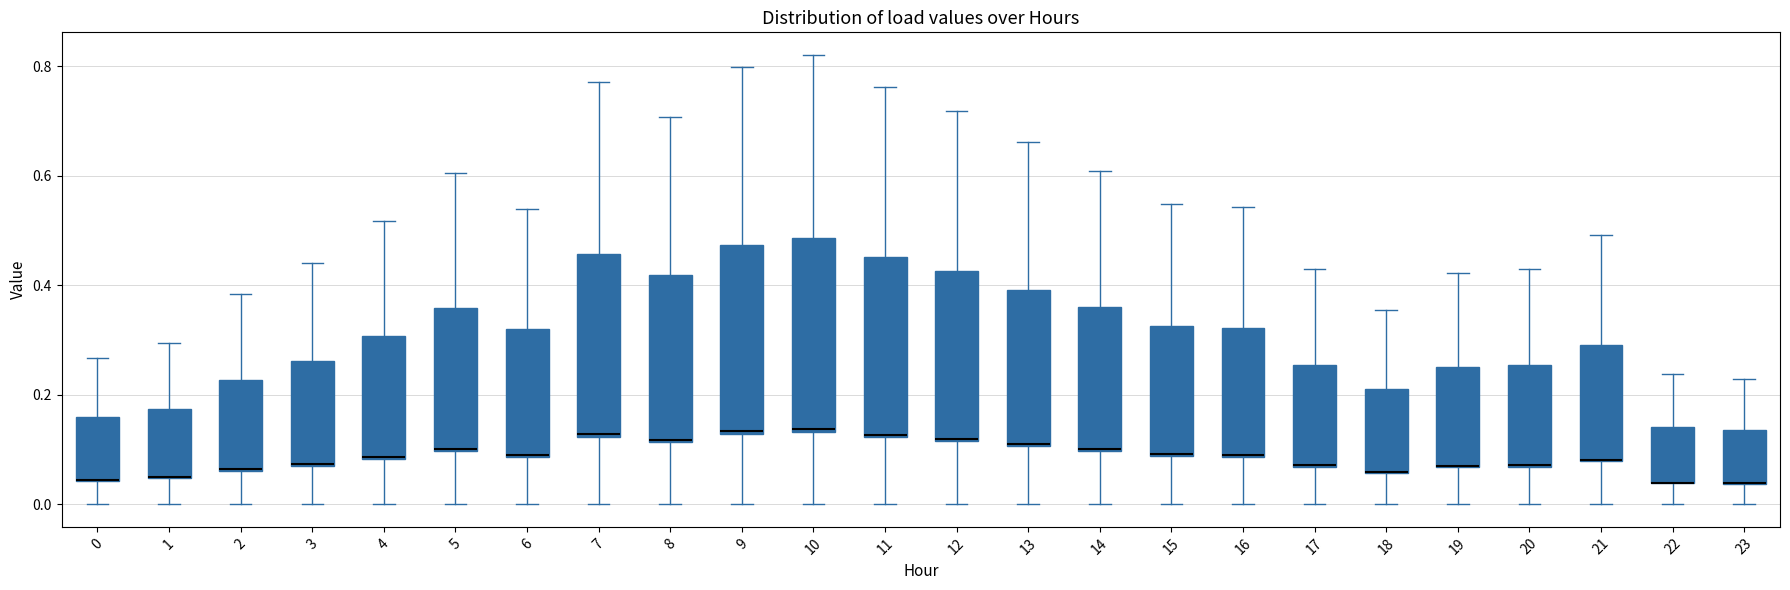

Reading left to right, transcribe this box plot: for each box, give where its median line is, the range the box spans, and where its two whiskers end, as read against the y-axis. The values are not printed on the chart, so give them approximately, as read against the axis.

0: median 0.04 (drawn on the box's lower edge), box 0.04 to 0.16, whiskers 0.00 to 0.26
1: median 0.04 (drawn on the box's lower edge), box 0.04 to 0.18, whiskers 0.00 to 0.30
2: median 0.06 (drawn on the box's lower edge), box 0.06 to 0.22, whiskers 0.00 to 0.38
3: median 0.08 (drawn on the box's lower edge), box 0.08 to 0.26, whiskers 0.00 to 0.44
4: median 0.08 (drawn on the box's lower edge), box 0.08 to 0.30, whiskers 0.00 to 0.52
5: median 0.10, box 0.10 to 0.36, whiskers 0.00 to 0.60
6: median 0.08 (drawn on the box's lower edge), box 0.08 to 0.32, whiskers 0.00 to 0.54
7: median 0.12, box 0.12 to 0.46, whiskers 0.00 to 0.78
8: median 0.12, box 0.12 to 0.42, whiskers 0.00 to 0.70
9: median 0.14, box 0.12 to 0.48, whiskers 0.00 to 0.80
10: median 0.14, box 0.14 to 0.48, whiskers 0.00 to 0.82
11: median 0.12, box 0.12 to 0.46, whiskers 0.00 to 0.76
12: median 0.12, box 0.12 to 0.42, whiskers 0.00 to 0.72
13: median 0.12, box 0.10 to 0.40, whiskers 0.00 to 0.66
14: median 0.10, box 0.10 to 0.36, whiskers 0.00 to 0.60
15: median 0.10 (drawn on the box's lower edge), box 0.08 to 0.32, whiskers 0.00 to 0.54
16: median 0.10 (drawn on the box's lower edge), box 0.08 to 0.32, whiskers 0.00 to 0.54
17: median 0.08 (drawn on the box's lower edge), box 0.06 to 0.26, whiskers 0.00 to 0.42
18: median 0.06 (drawn on the box's lower edge), box 0.06 to 0.22, whiskers 0.00 to 0.36
19: median 0.08 (drawn on the box's lower edge), box 0.06 to 0.26, whiskers 0.00 to 0.42
20: median 0.08 (drawn on the box's lower edge), box 0.06 to 0.26, whiskers 0.00 to 0.44
21: median 0.08 (drawn on the box's lower edge), box 0.08 to 0.30, whiskers 0.00 to 0.50
22: median 0.04 (drawn on the box's lower edge), box 0.04 to 0.14, whiskers 0.00 to 0.24
23: median 0.04 (drawn on the box's lower edge), box 0.04 to 0.14, whiskers 0.00 to 0.22